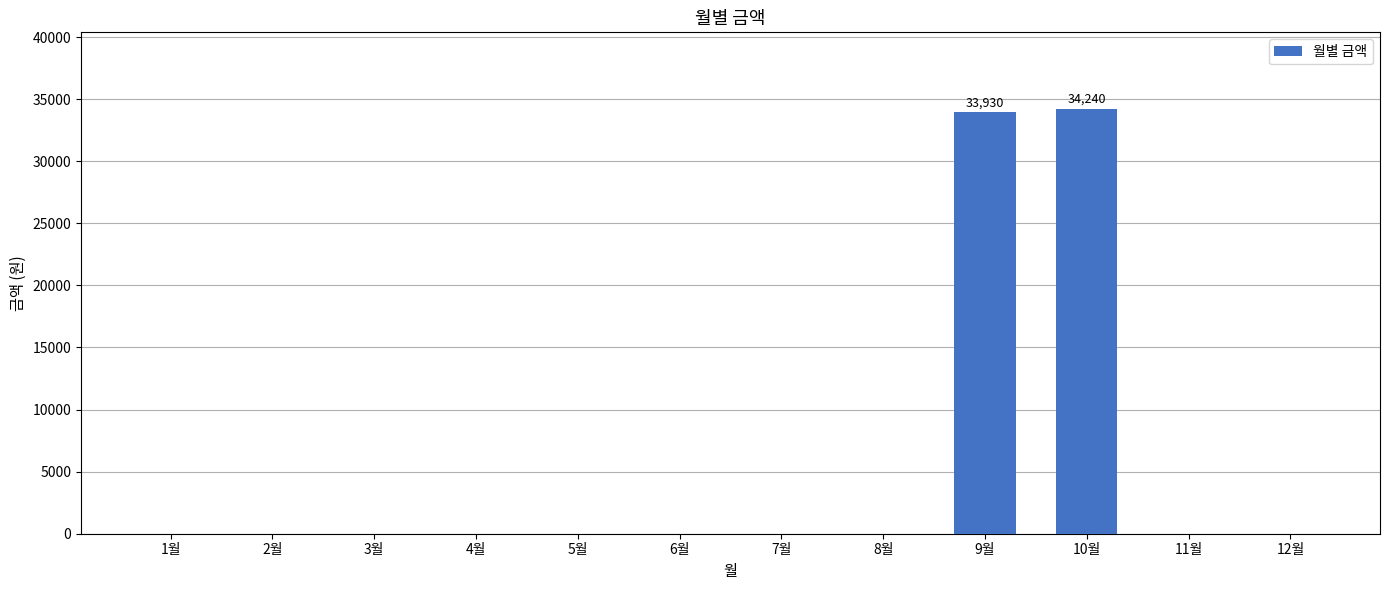

What is the sum of the values at 5월 and 10월?

34240